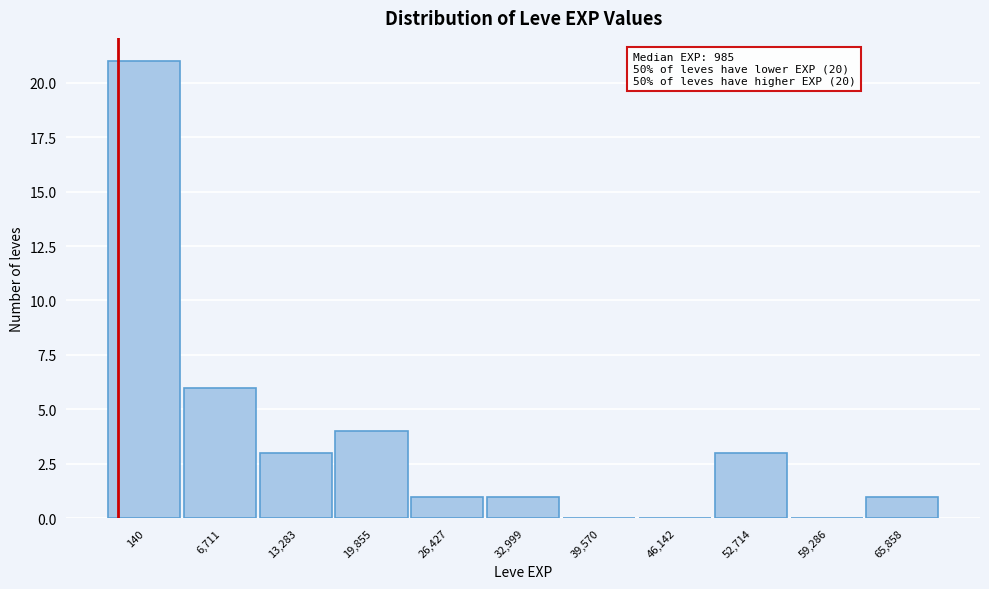

Reading right to left, list all the values displayed in this chart.

65,858=1	59,286=0	52,714=3	46,142=0	39,570=0	32,999=1	26,427=1	19,855=4	13,283=3	6,711=6	140=21